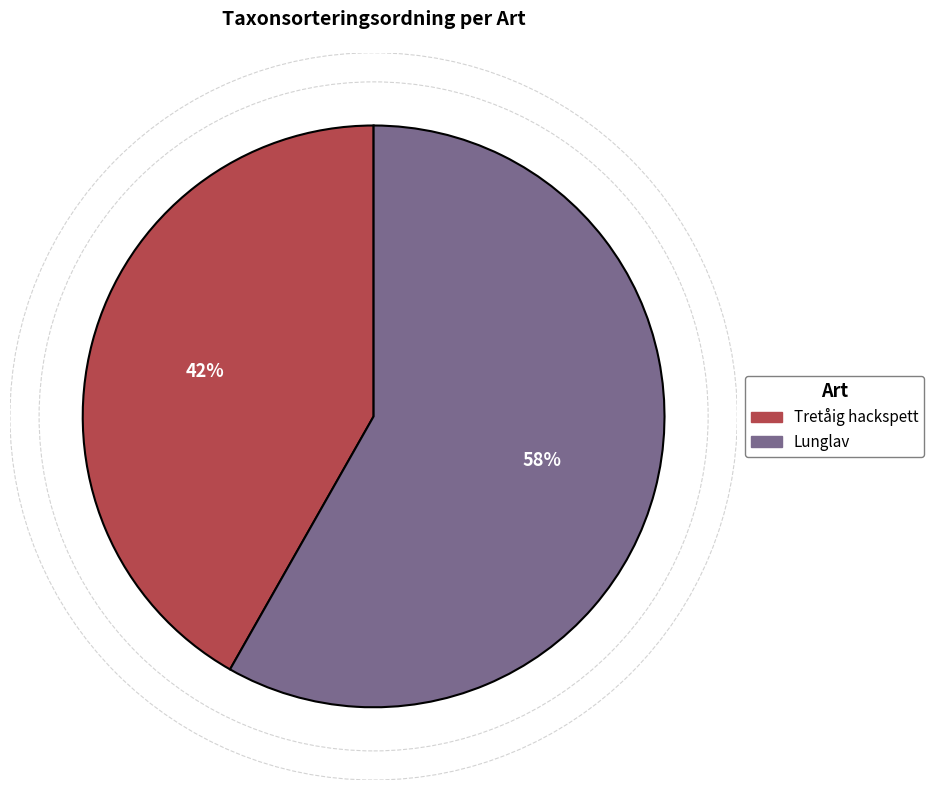

To the nearest percent, what is the difference between the Tretåig hackspett and Lunglav slice percentages?

16%